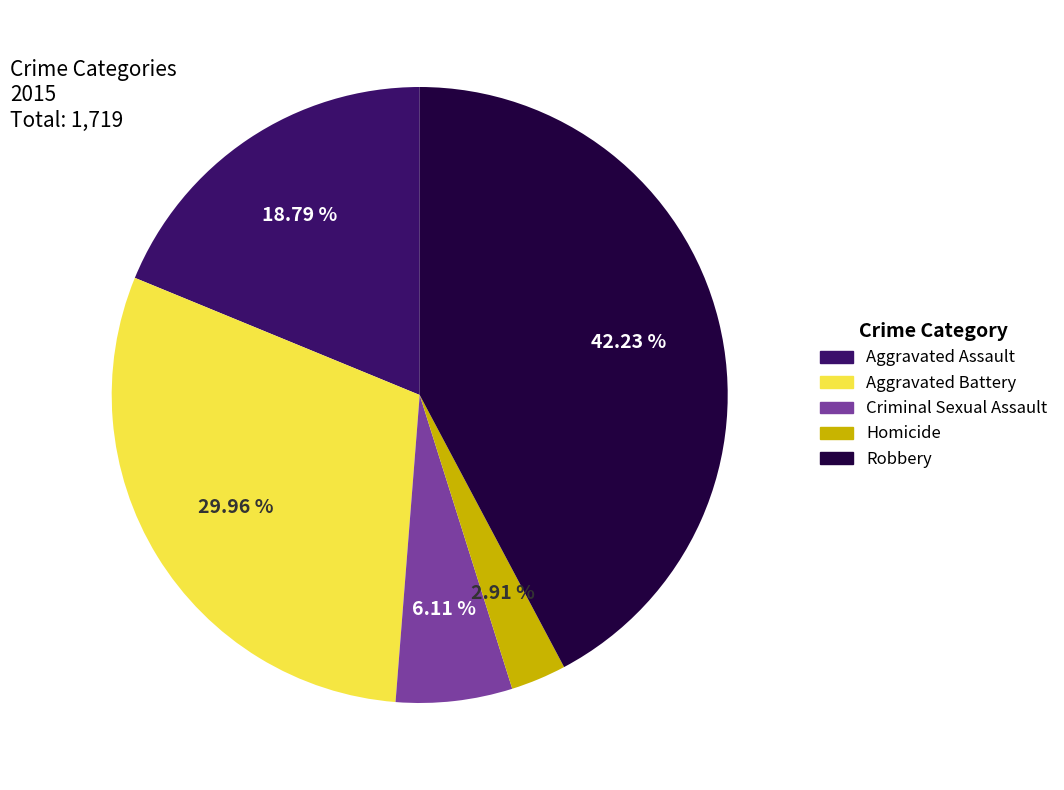

What percentage do Aggravated Assault and Robbery together represent?

61.0%